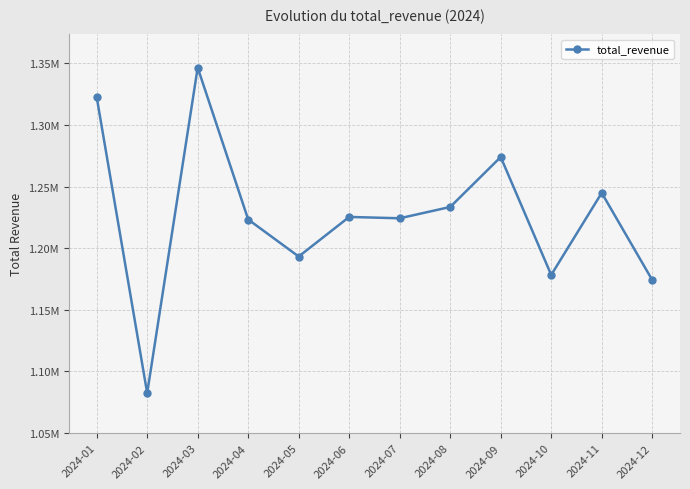

What is the ratio of the value at 2024-11 to the value at 2024-04?

1.0